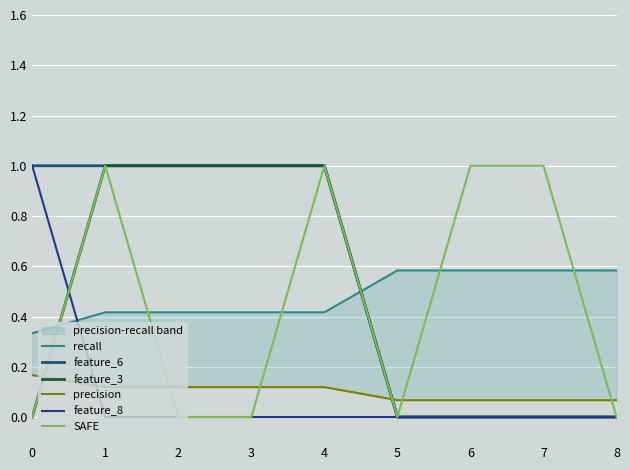

What is the spread (max minus min) of values at 1?

1.0